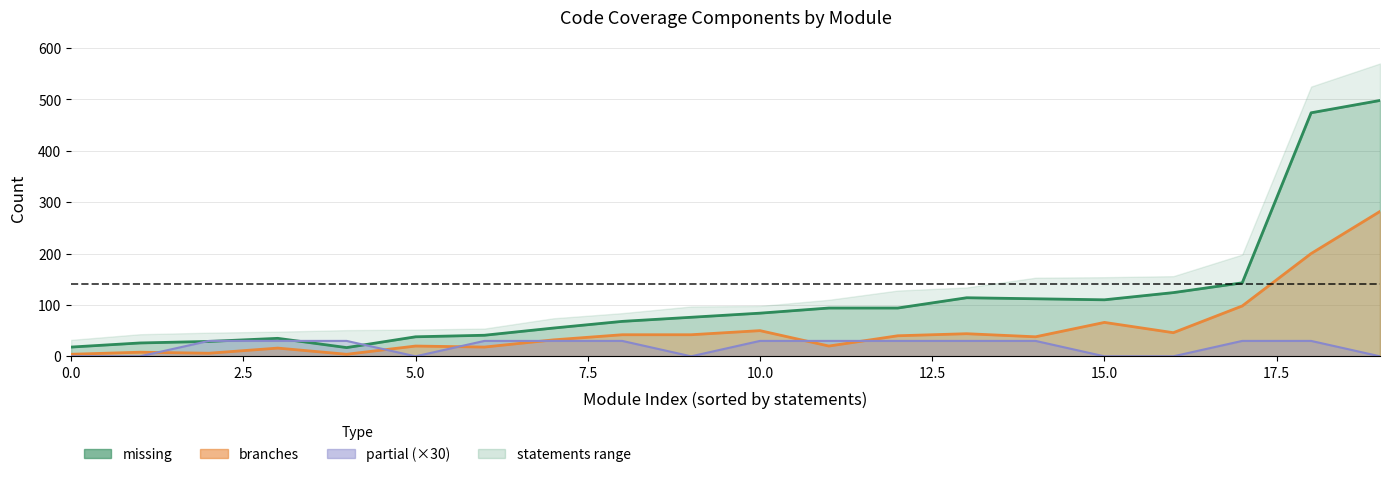

True or false: branches and missing intersect in this chart.

False